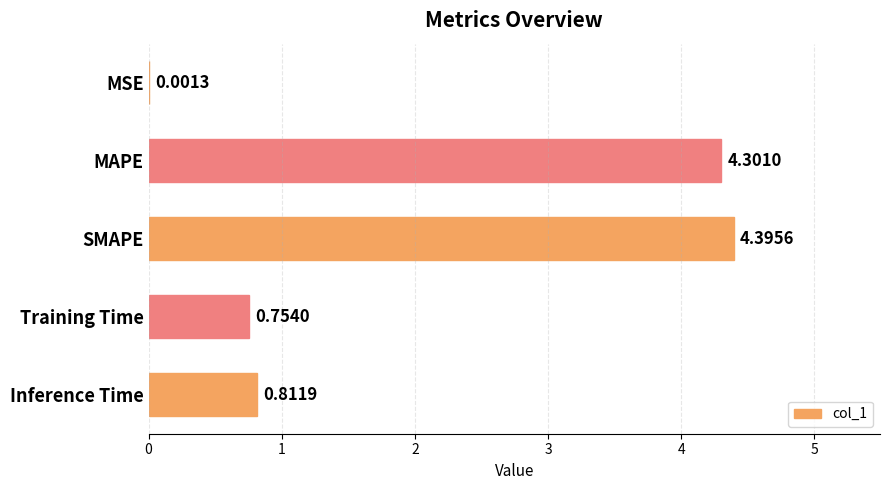

At which label is the value closest to 2?

Inference Time